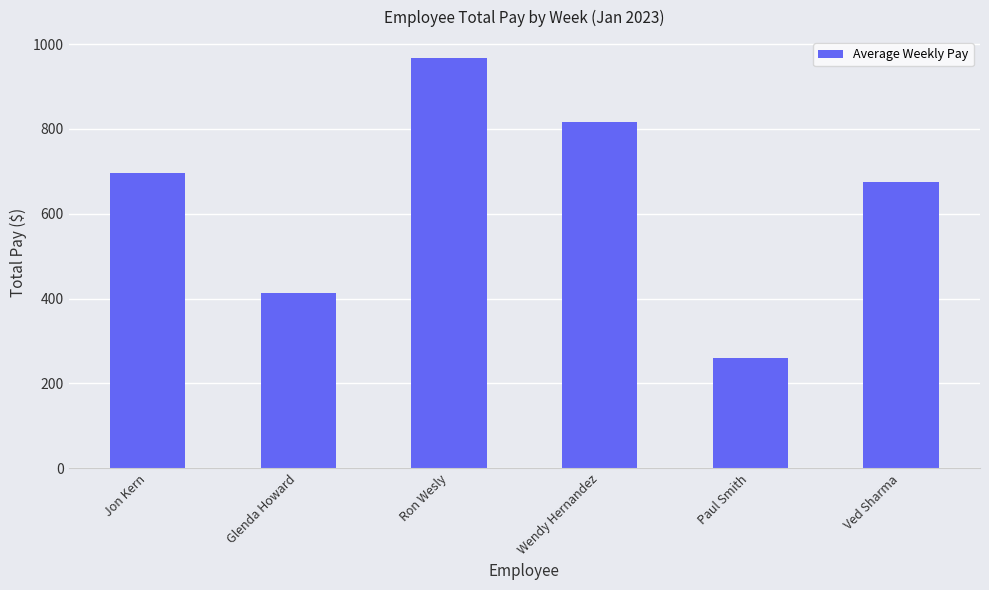

What value does the data have at Paul Smith?

259.2